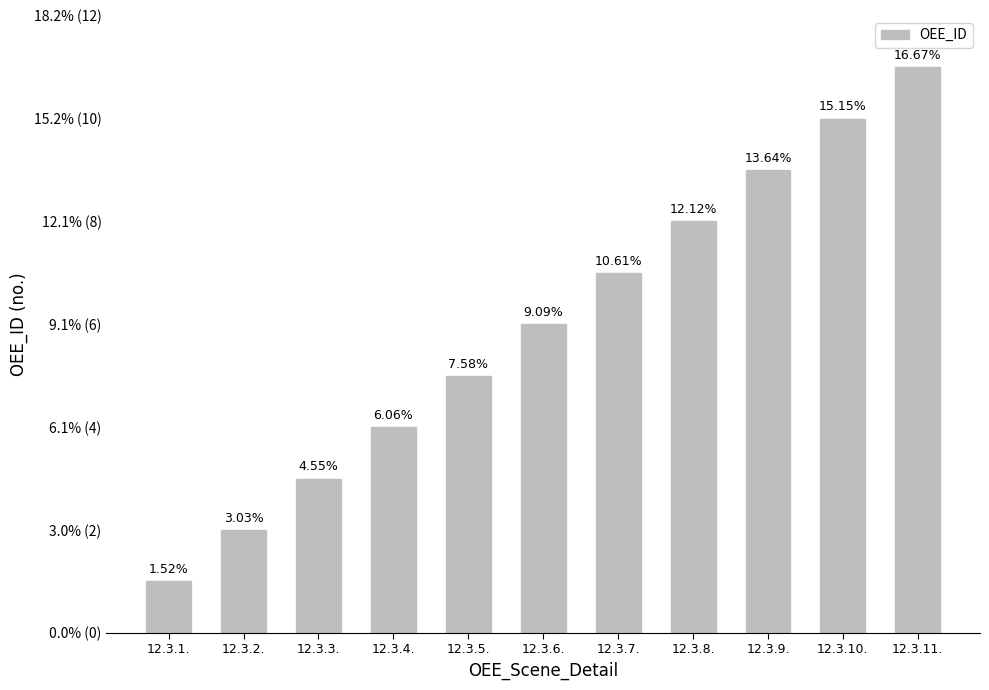

Reading left to right, extract all data points from this chart.

12.3.1.=1	12.3.2.=2	12.3.3.=3	12.3.4.=4	12.3.5.=5	12.3.6.=6	12.3.7.=7	12.3.8.=8	12.3.9.=9	12.3.10.=10	12.3.11.=11